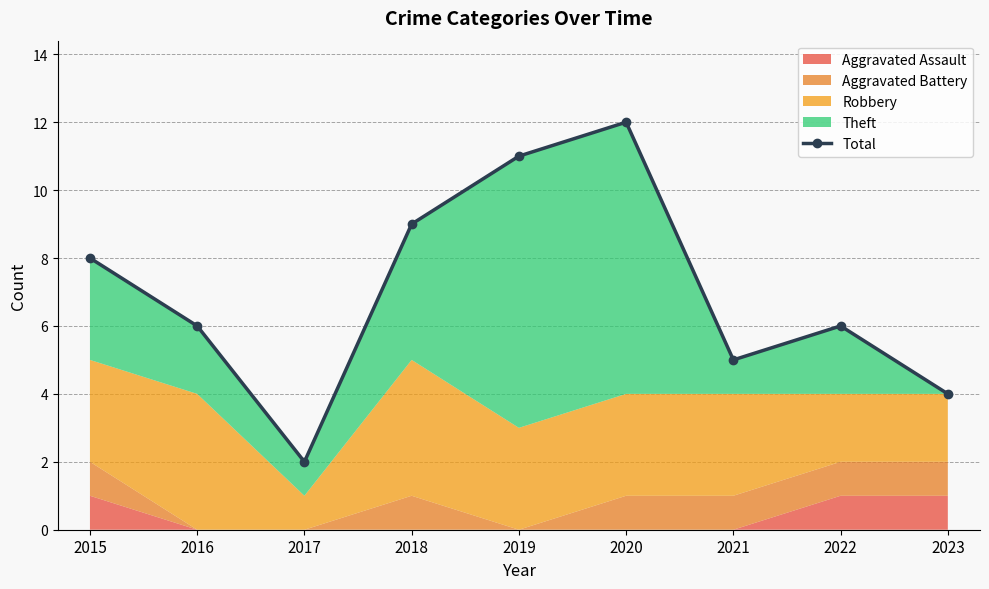

The value at 2021 is 5. True or false?

True